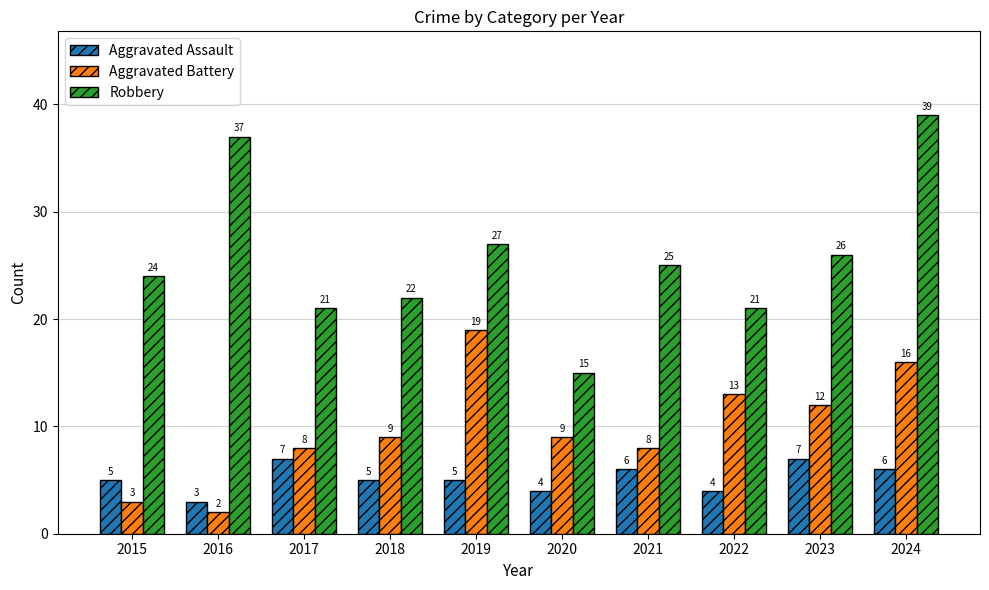

What is the difference between the maximum and minimum values in the Aggravated Assault series?

4